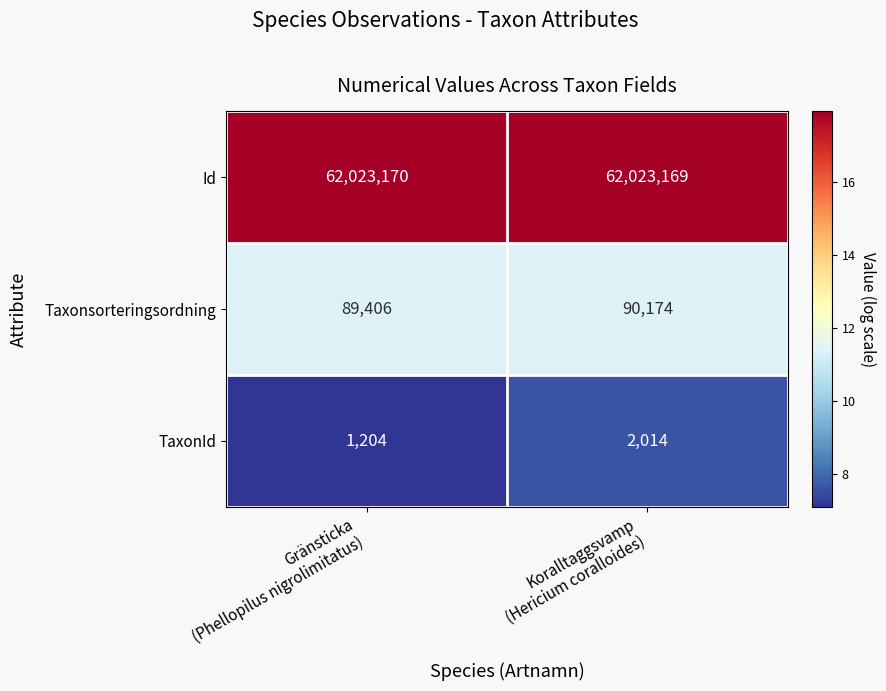

List the series in order of their peak value, highest first.

Id, Taxonsorteringsordning, TaxonId